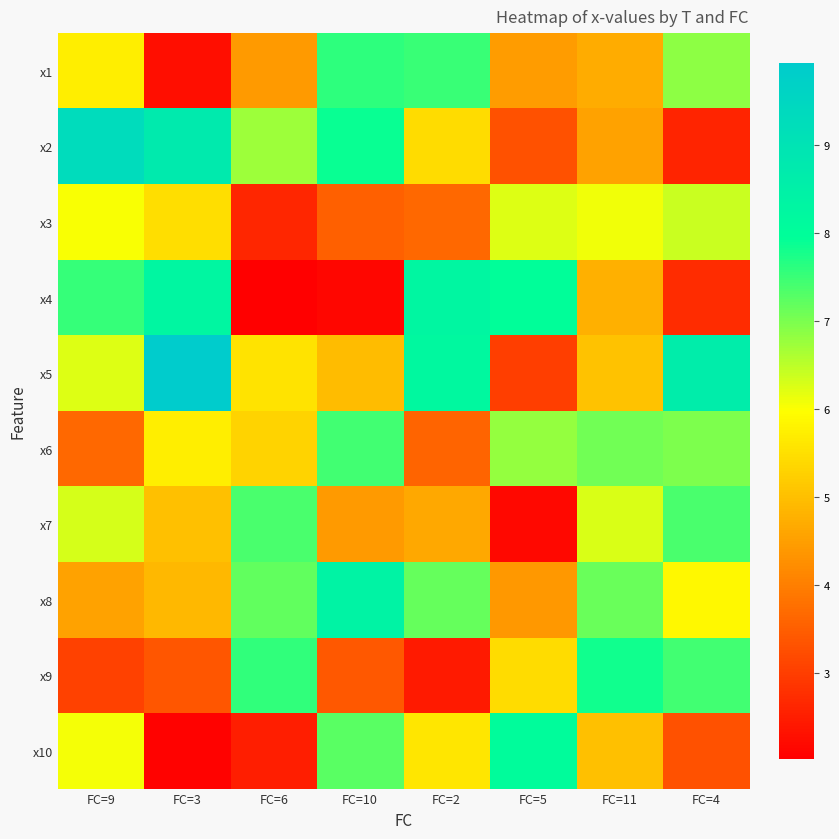

What is the spread (max minus min) of values at FC=3?

7.9